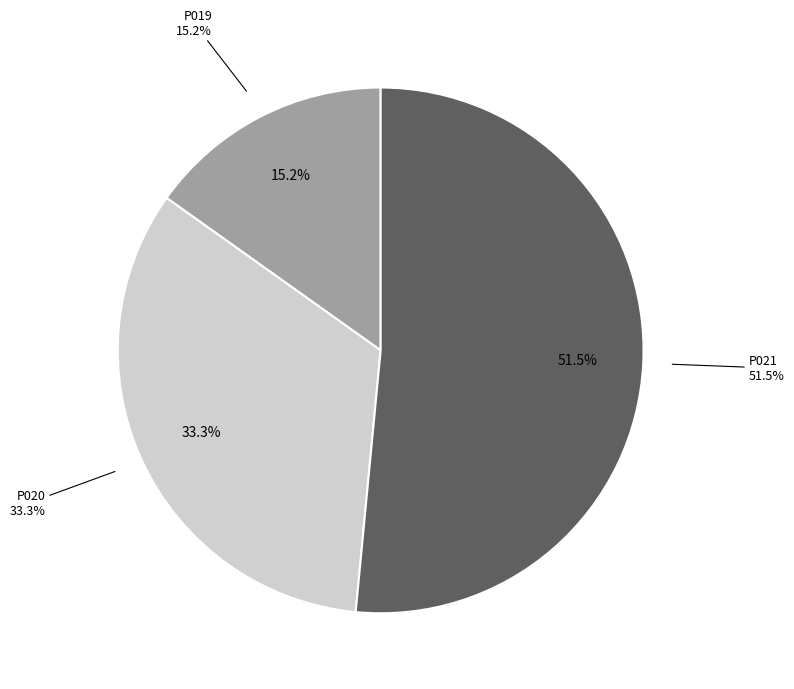

Which has a higher value, P020 or P021?

P021